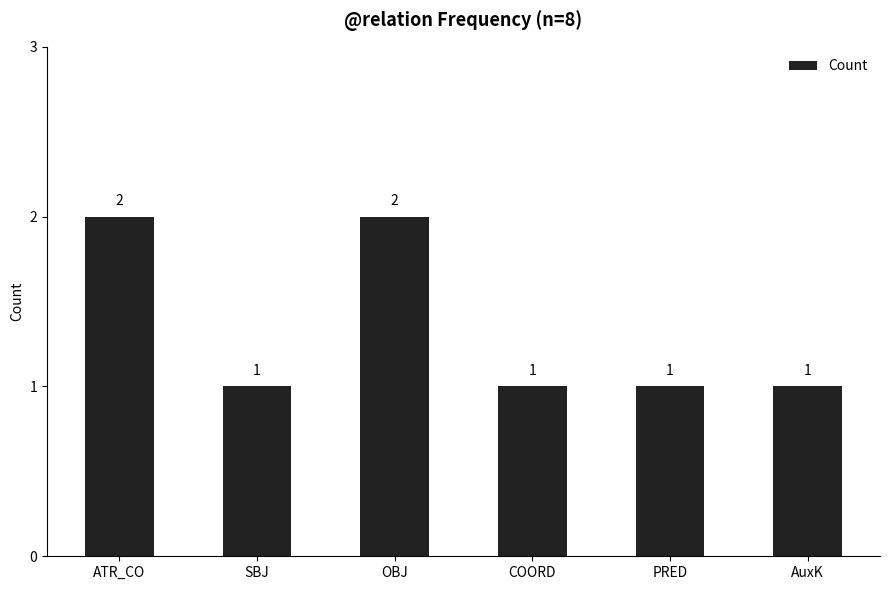

What is the sum of all values?

8